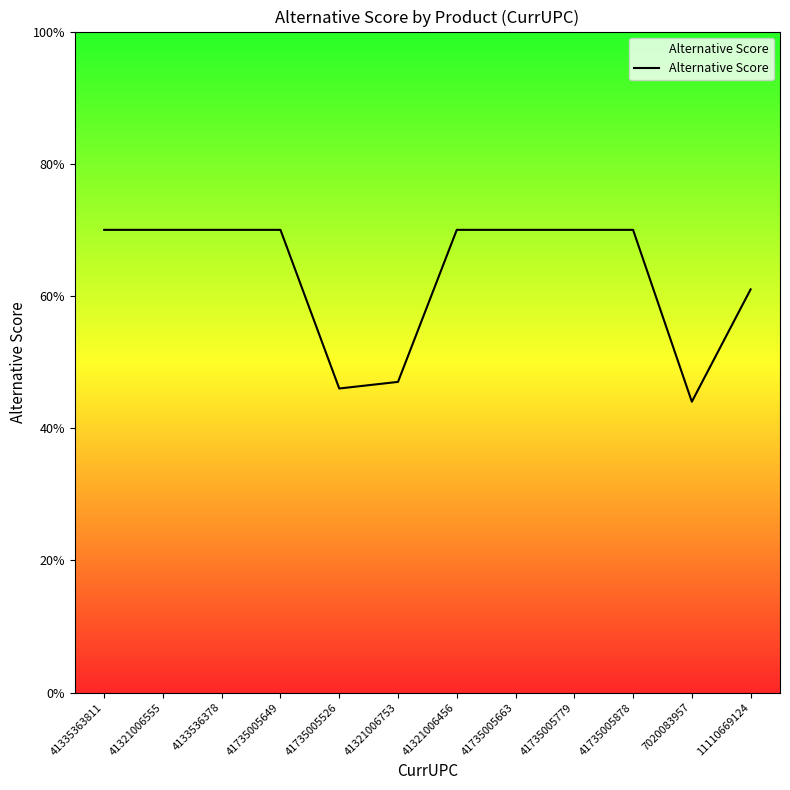

What is the smallest value displayed?

44